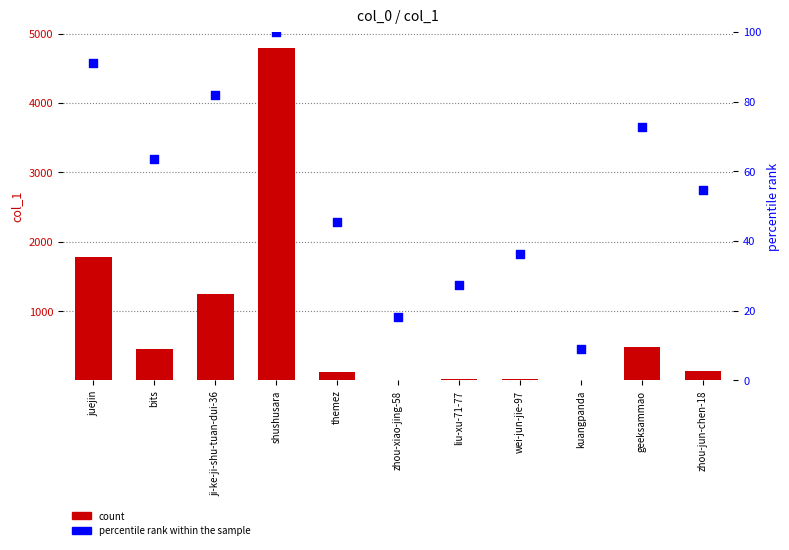

Which series contains the highest Y value?

count